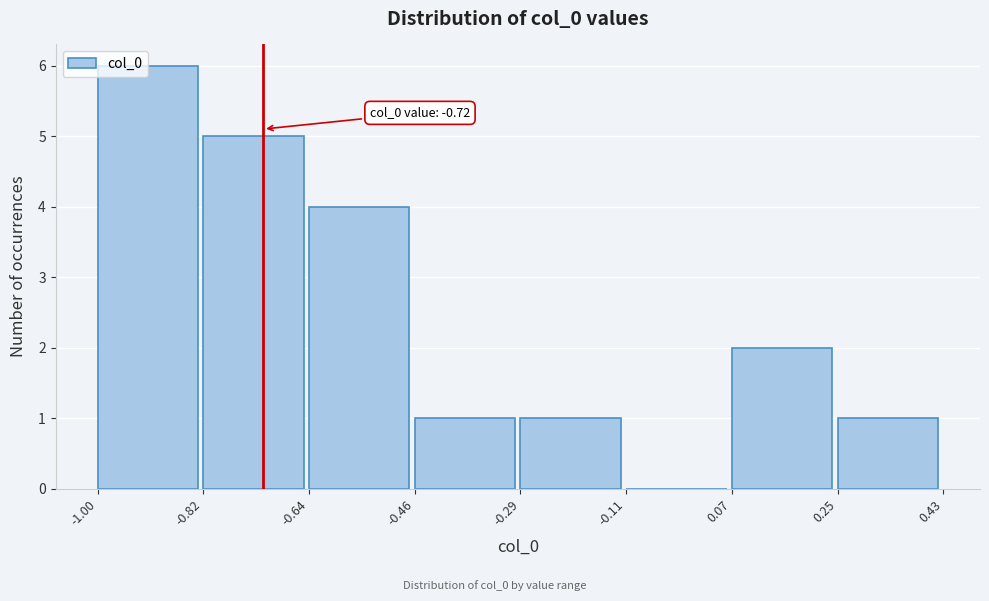

Over which range of the x-axis is the bar tallest?

-1.00 to -0.82